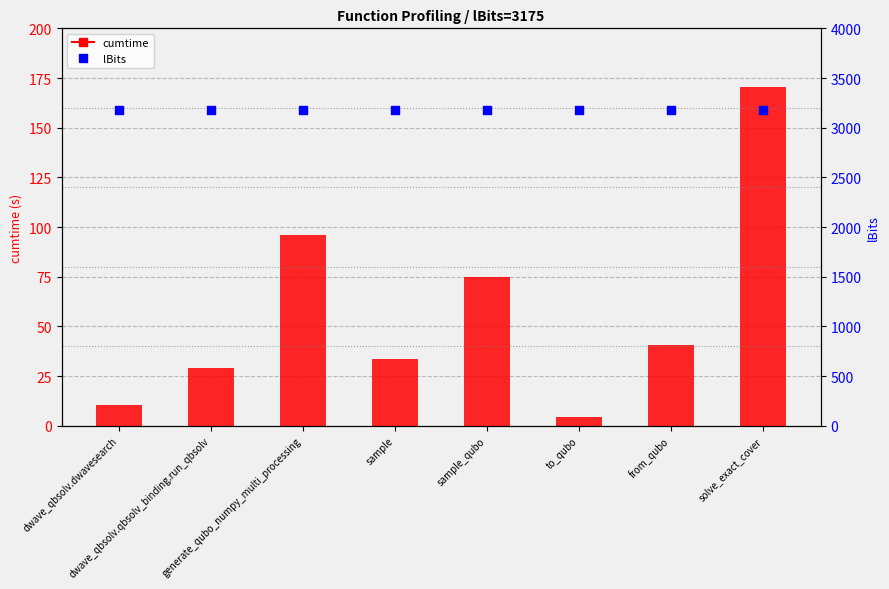

Is the value of cumtime at generate_qubo_numpy_multi_processing greater than the value of lBits at sample?

No